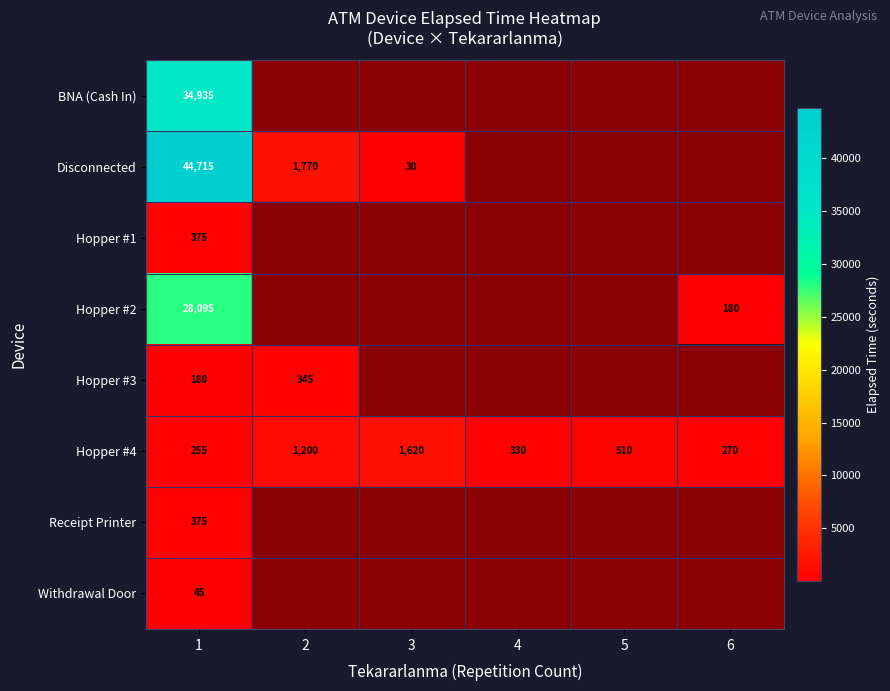

What is the minimum value shown in the chart?

30.0